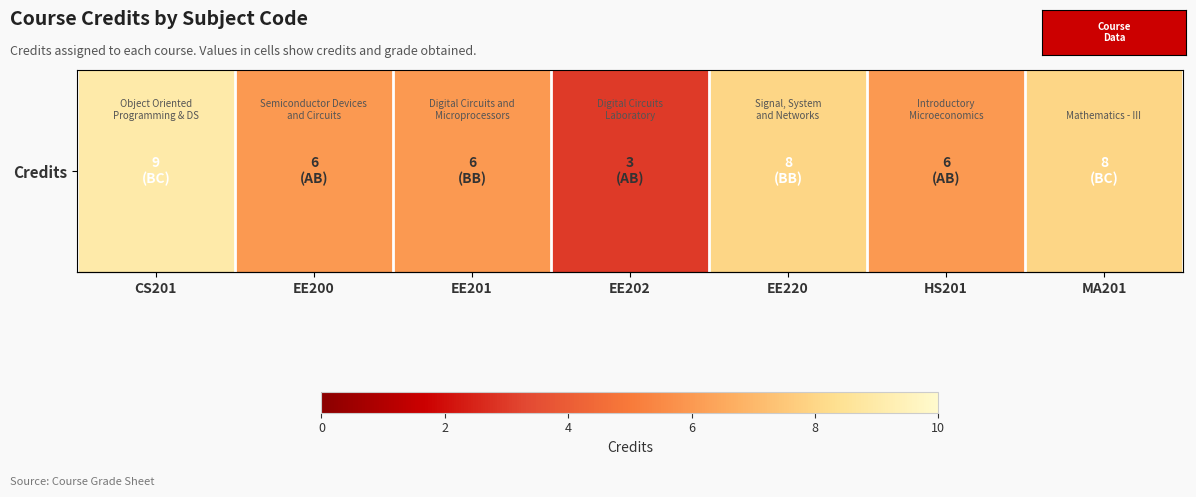

Which has a higher value, HS201 or EE200?

HS201